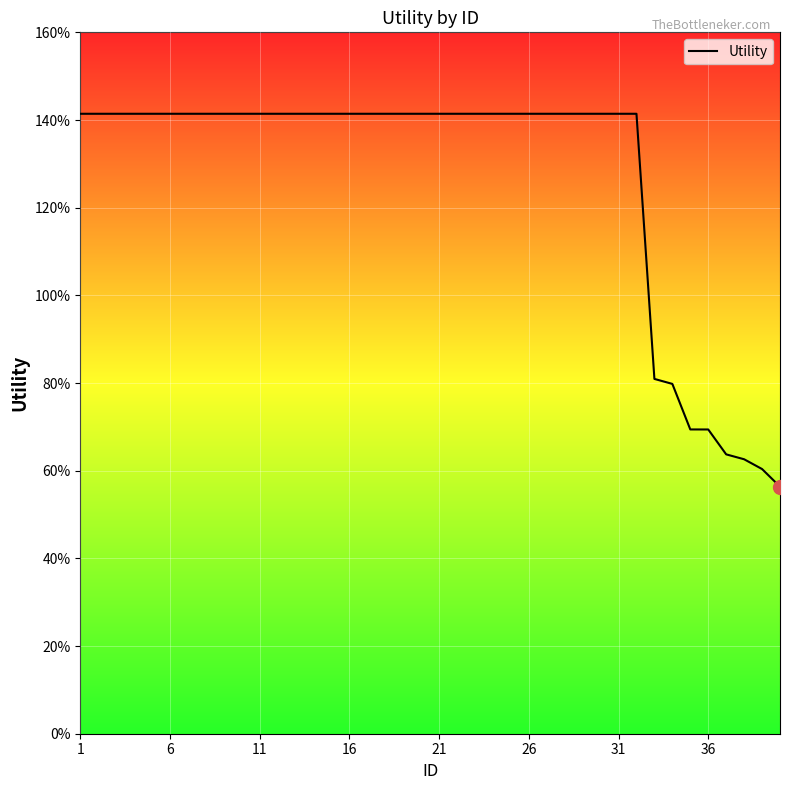

What is the difference between the second highest and second lowest values?

0.8